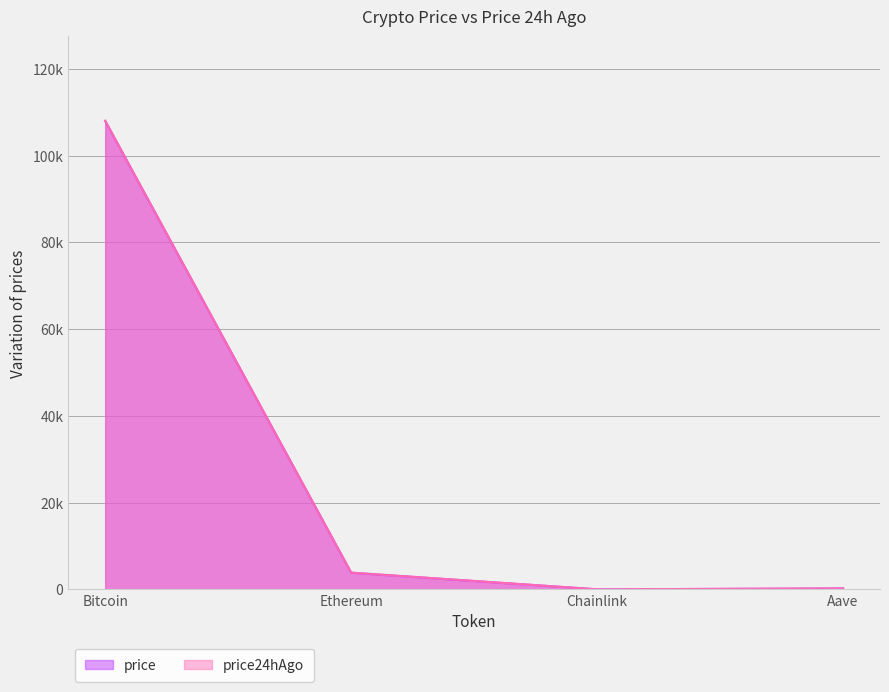

True or false: price24hAgo has a value of 17.9 at Chainlink.

True